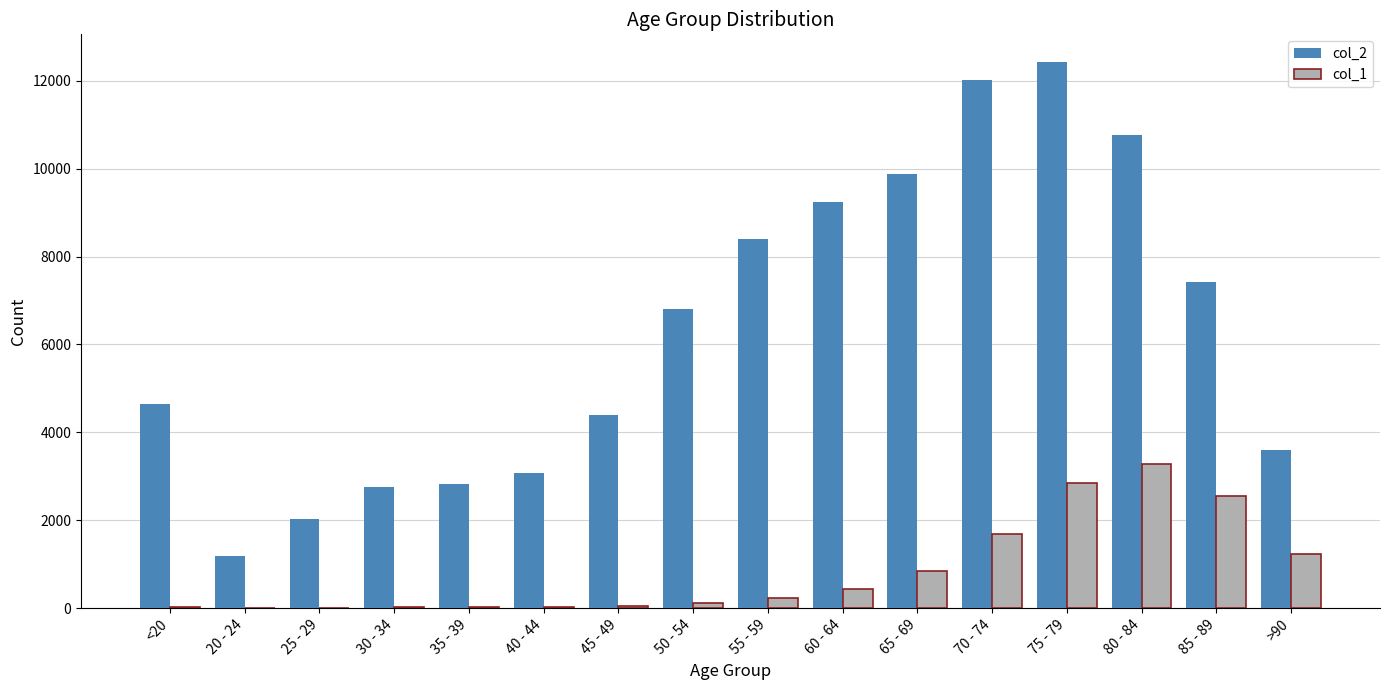

What is the difference between the col_1 values at 50 - 54 and 40 - 44?

102